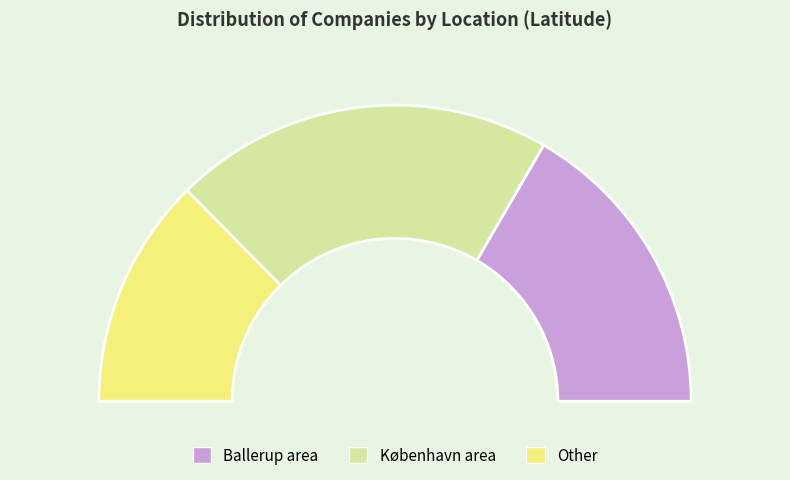

Is PFA PENSION the majority of the pie?

No